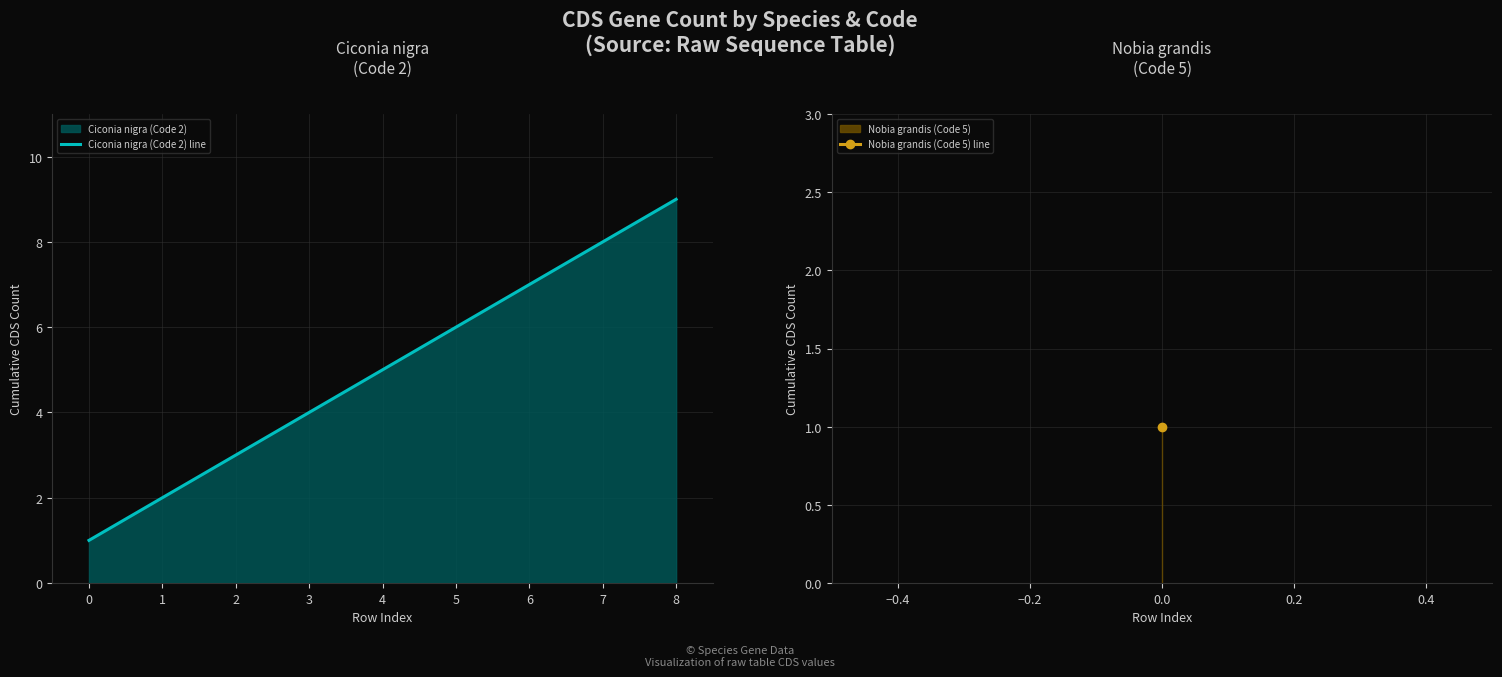

What is the maximum value shown in the chart?

9